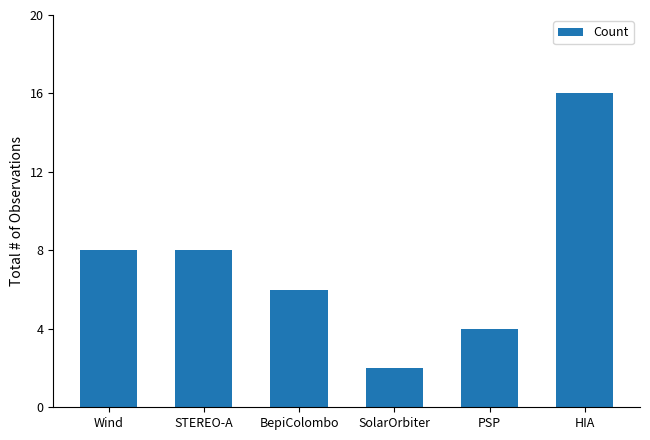

Is it true that the value at PSP is 7?

False